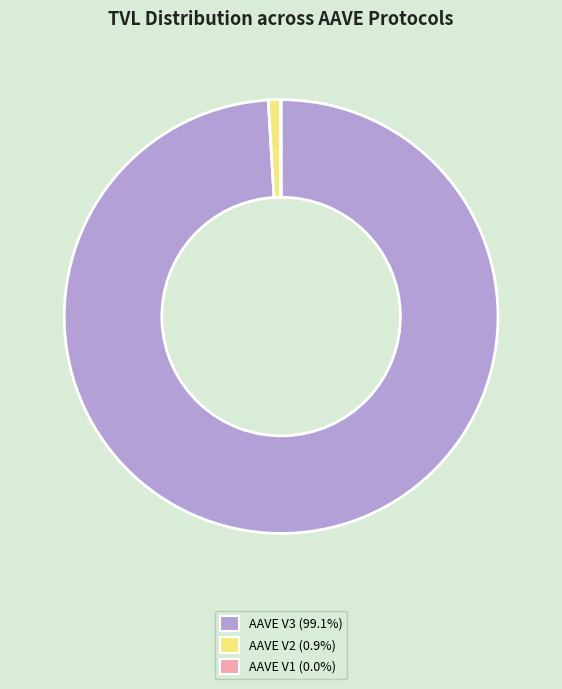

Does any single category account for the majority?

Yes